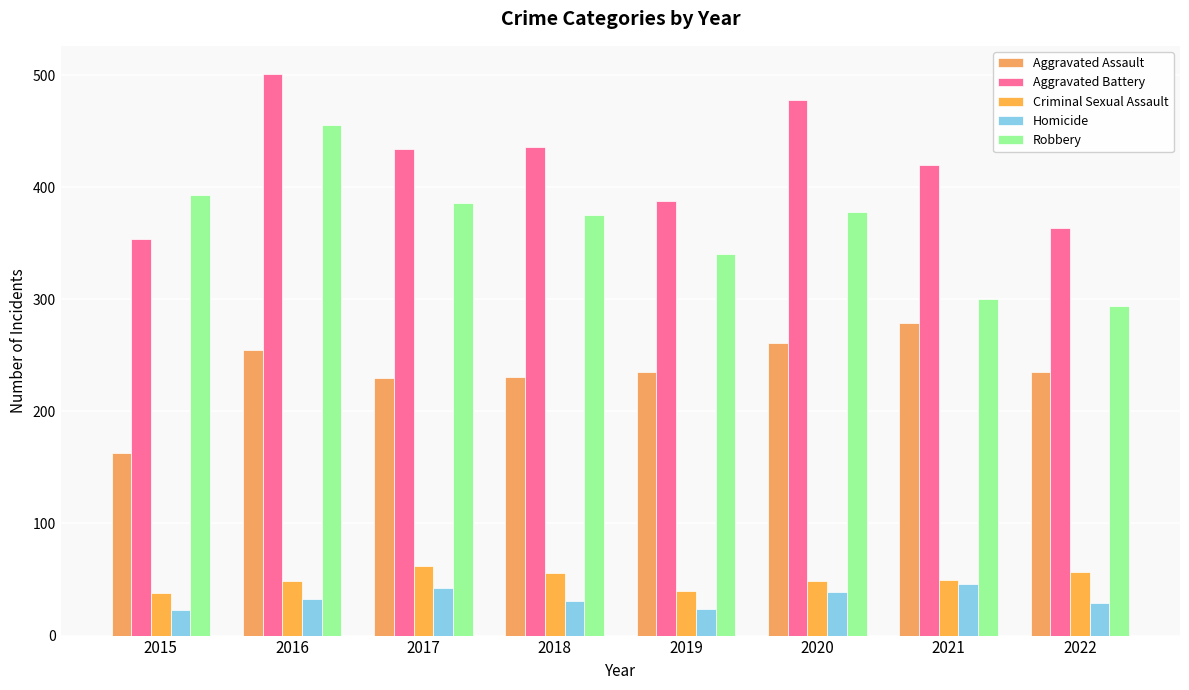

What is the value of the Aggravated Assault bar at the 5th from the left?

235